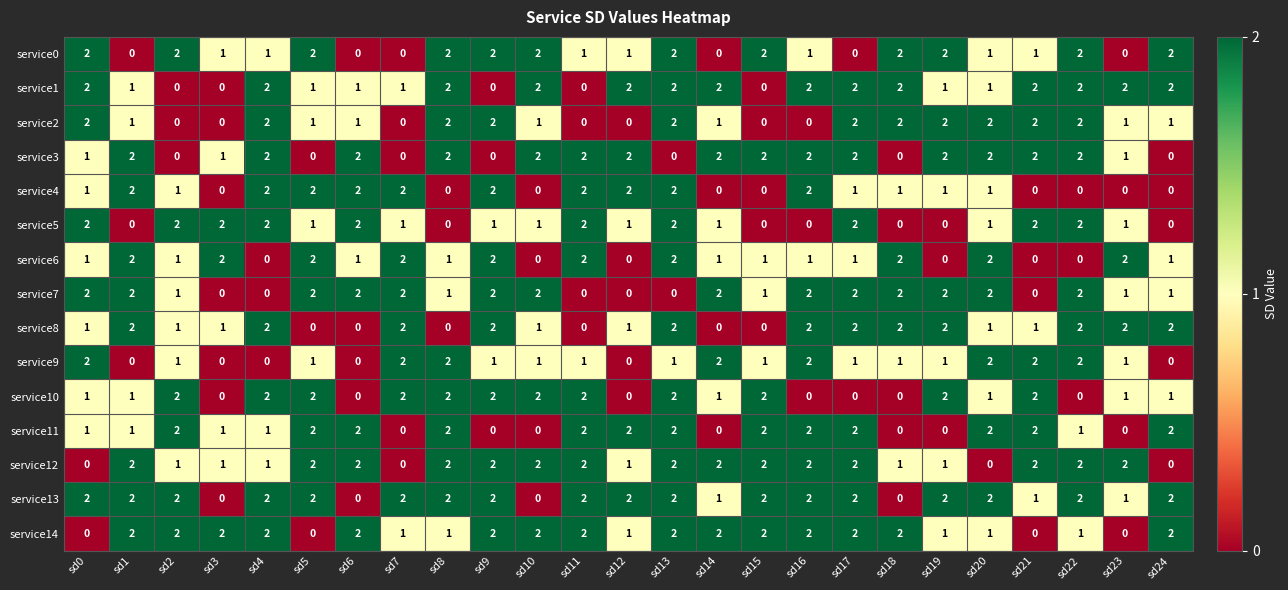

At how many categories does at least one series exceed 0?

25